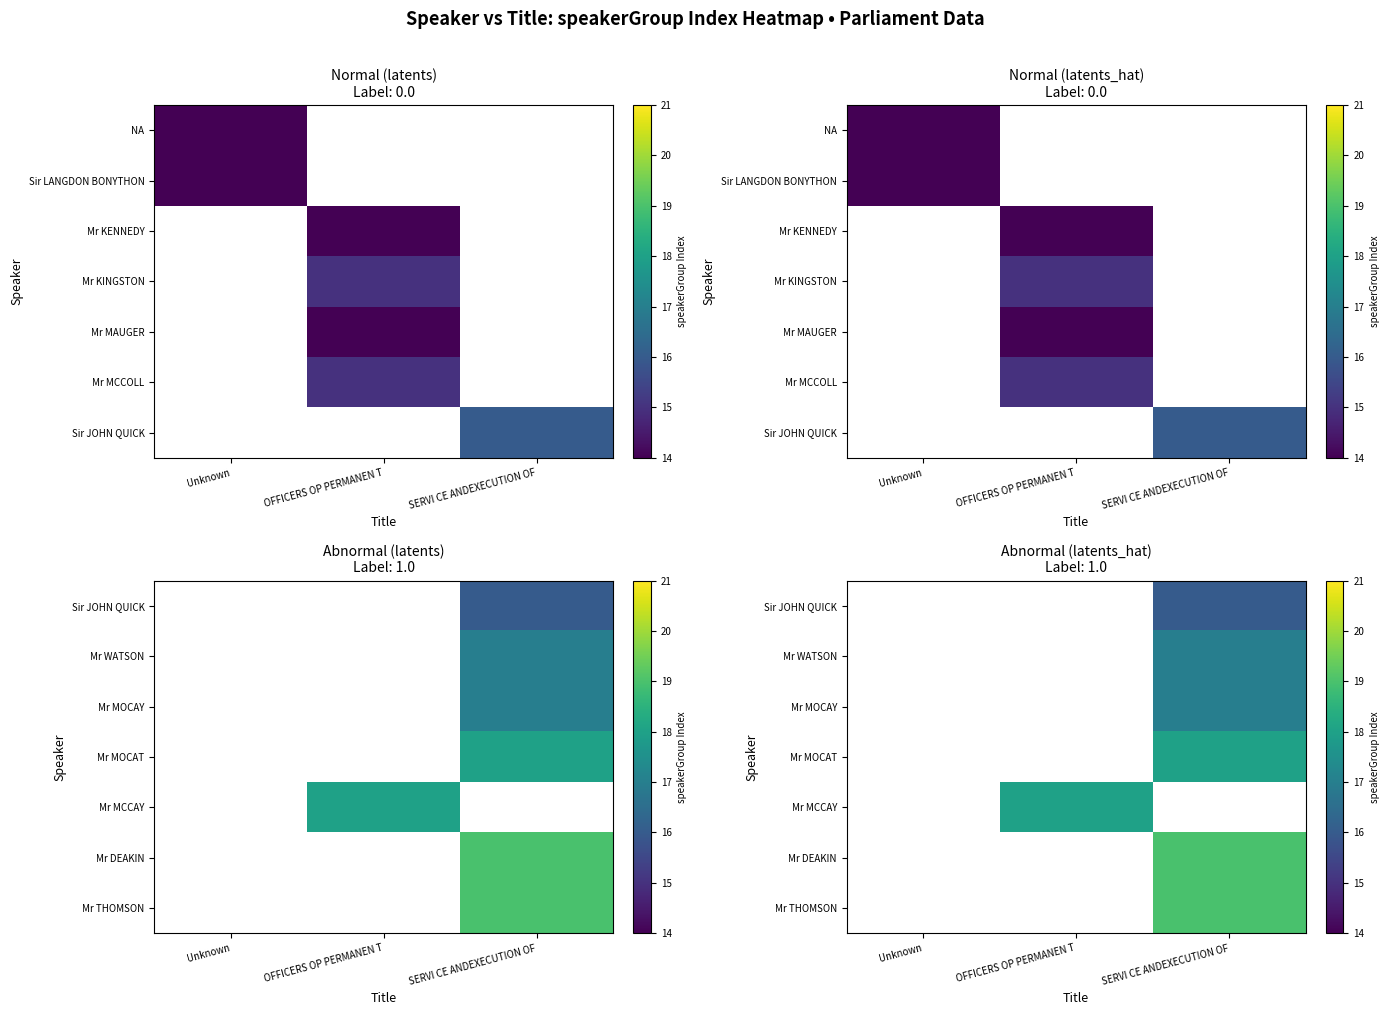

Between SERVI CE ANDEXECUTION OF and OFFICERS OP PERMANEN T, which is larger?

OFFICERS OP PERMANEN T